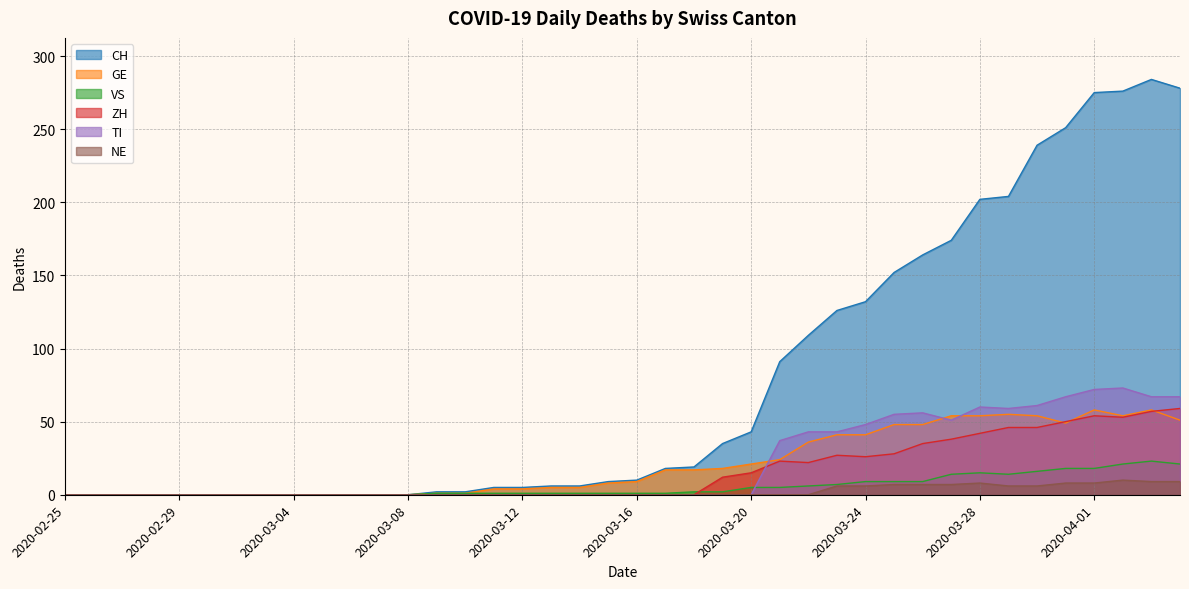

The value of GE at 2020-03-14 is 5. True or false?

True